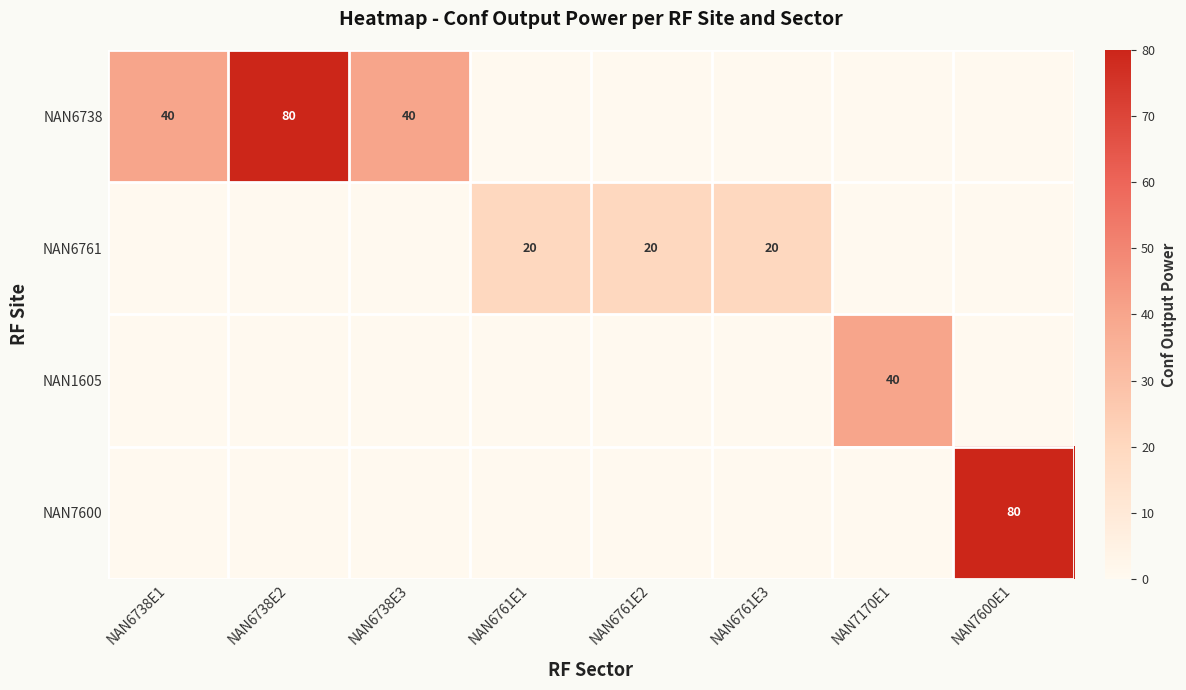

Is it true that NAN6761 equals 27 at NAN6761E3?

False